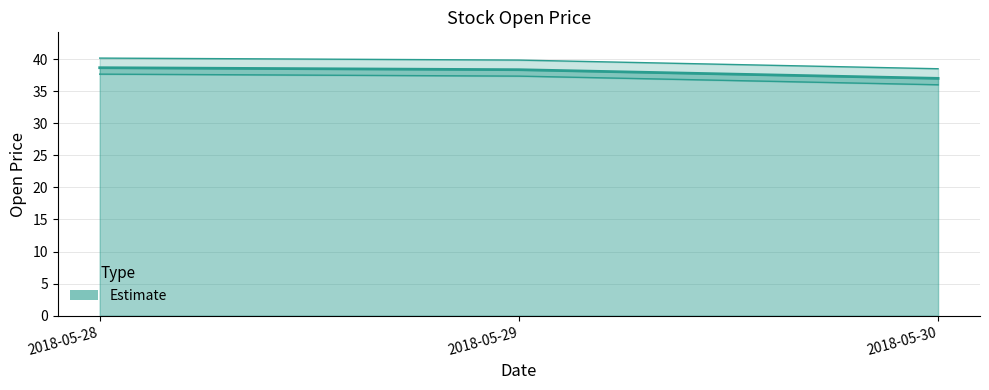

What is the difference between the values at 2018-05-28 and 2018-05-29?

0.3